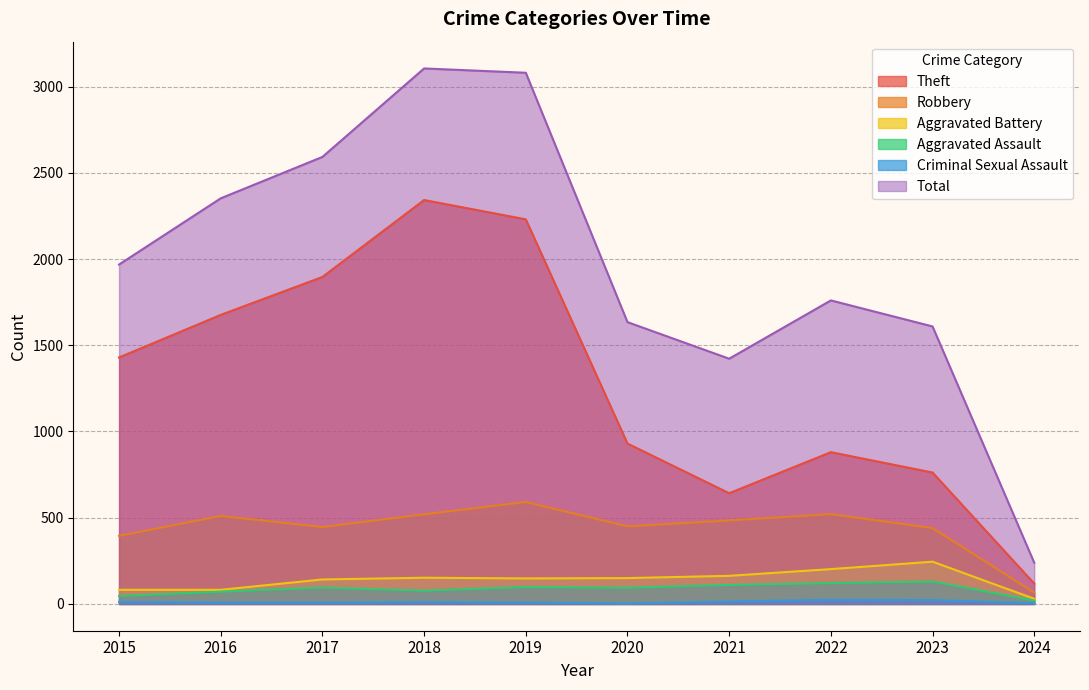

True or false: Theft has more than 1 points higher than both neighbors.

True